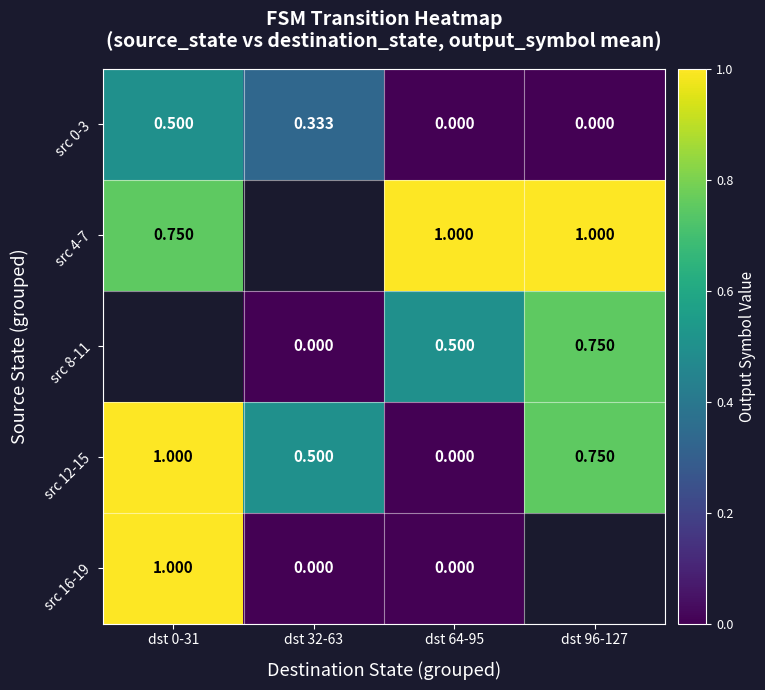

Is the value of src 16-19 at dst 32-63 greater than the value of src 0-3 at dst 0-31?

No